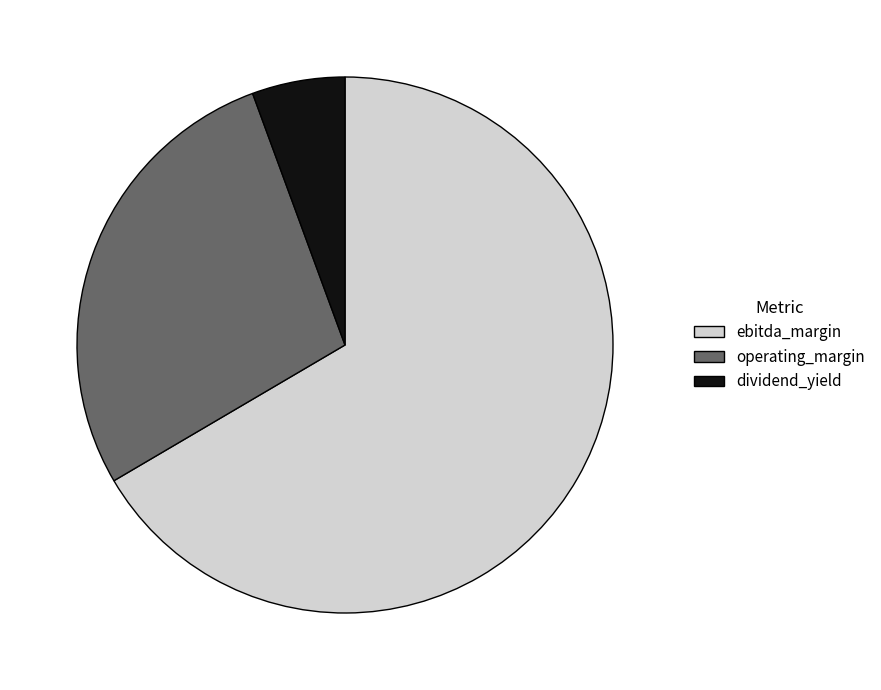

How many slices are in this pie chart?

3